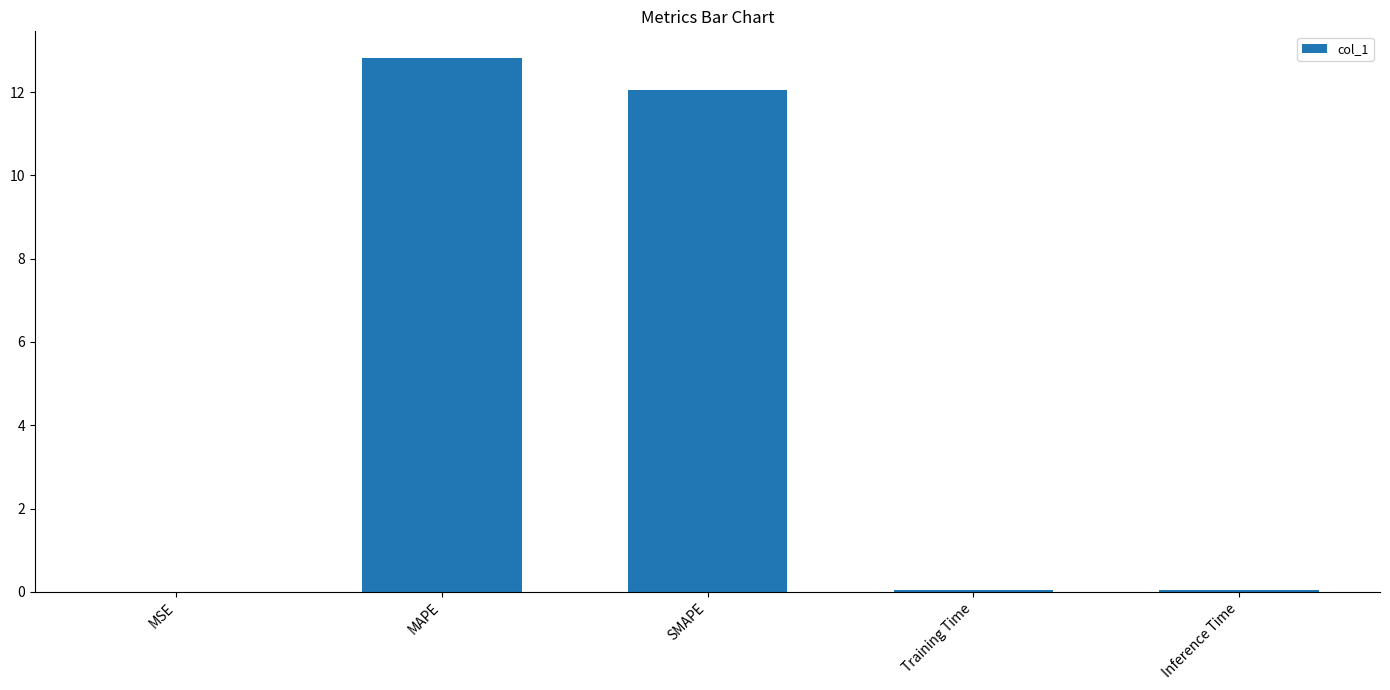

The chart shows a value of 20.0 at MAPE. True or false?

False